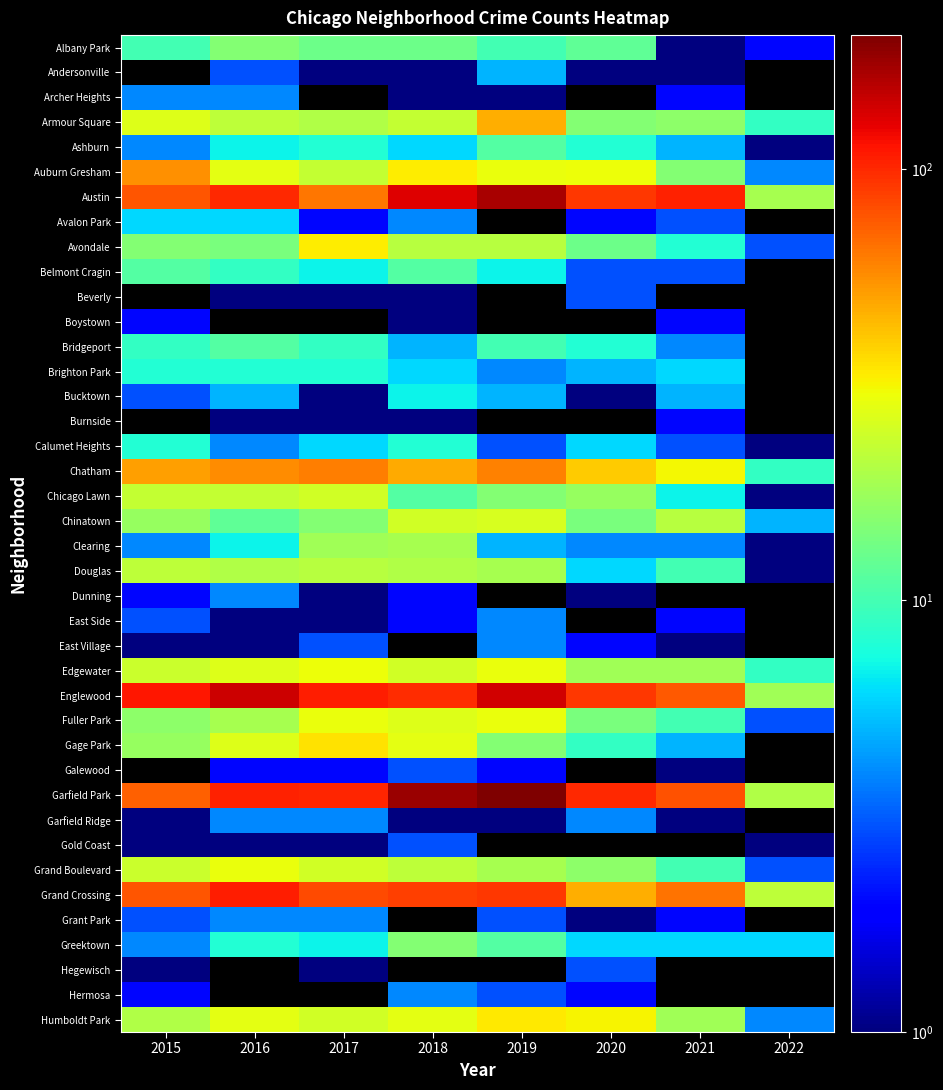

True or false: Grant Park has a value of 0.6 at 2020.

False